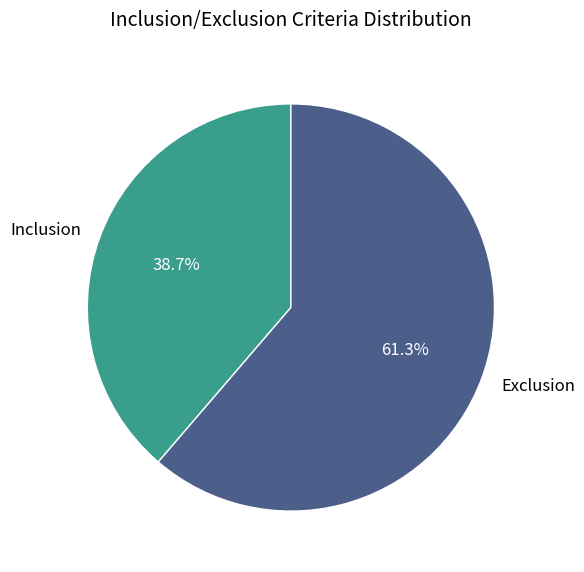

Between Inclusion and Exclusion, which is larger?

Exclusion